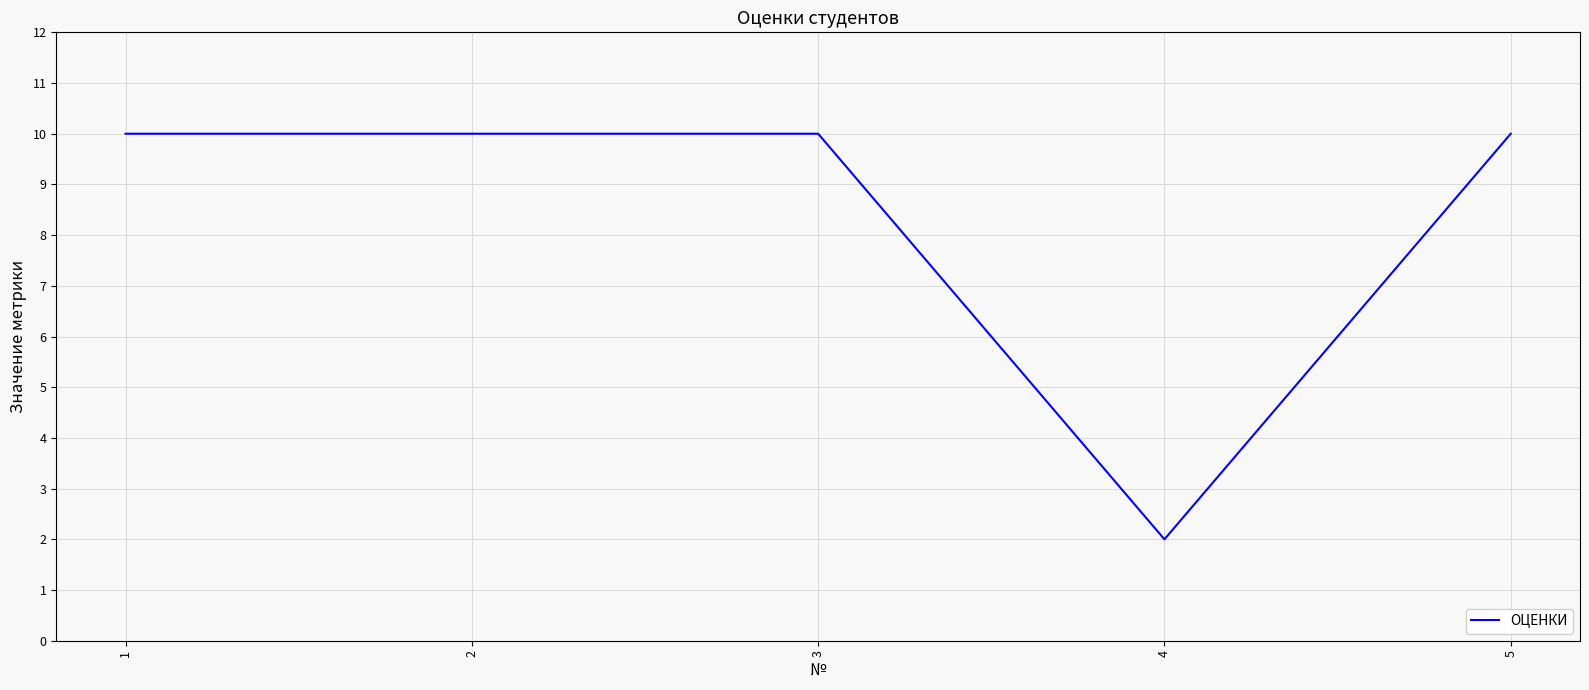

What is the greatest value displayed?

10